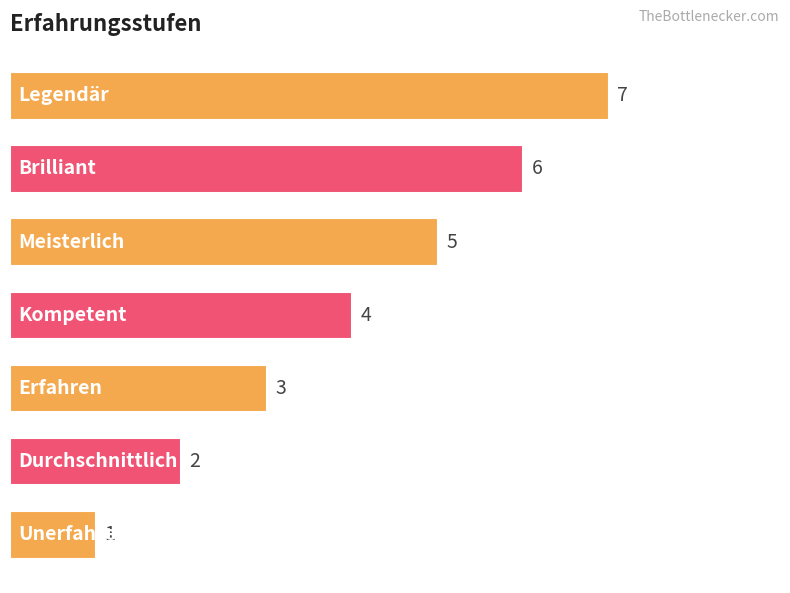

What is the difference between the maximum and minimum values?

6